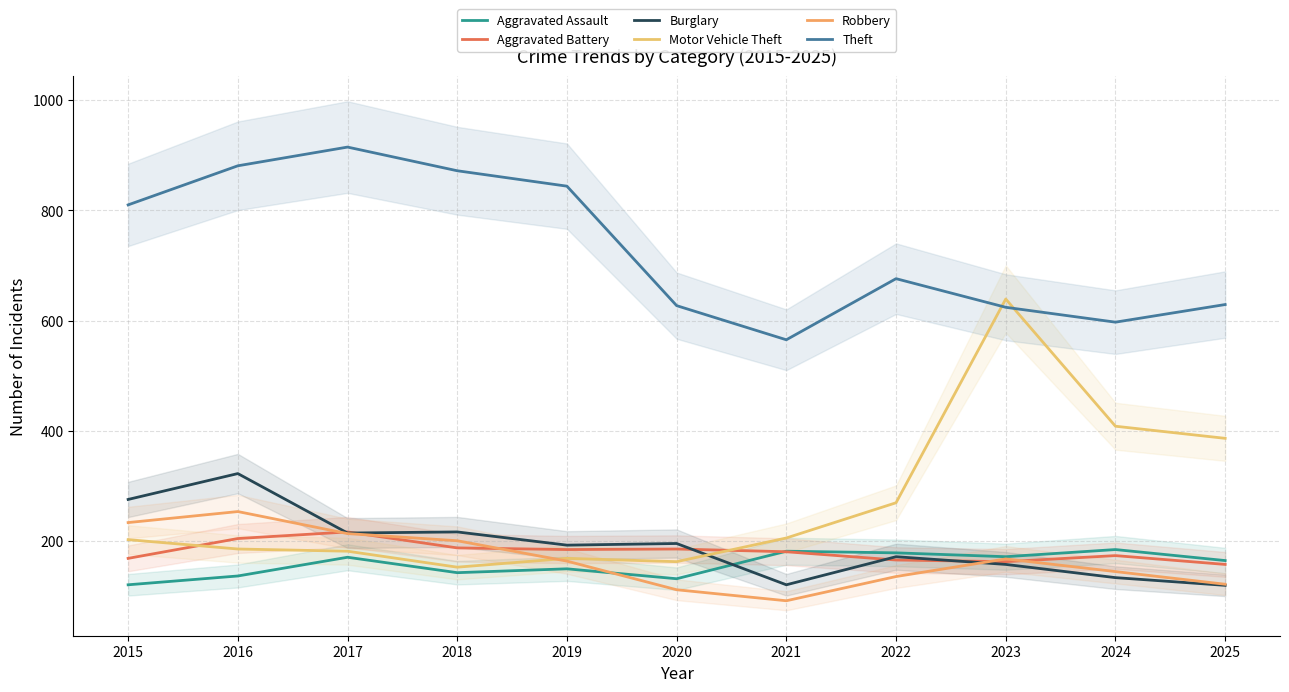

How many intersections are there between Burglary and Aggravated Assault?

1